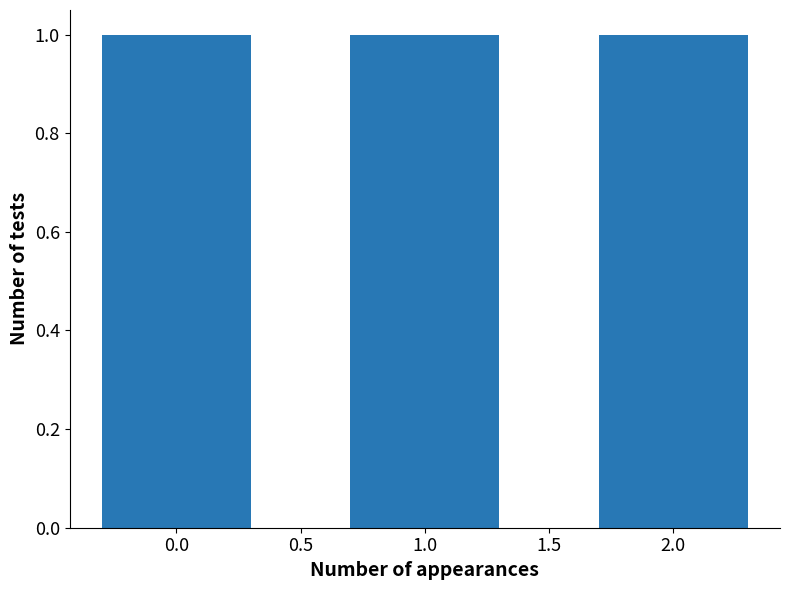

What is the average value?

1